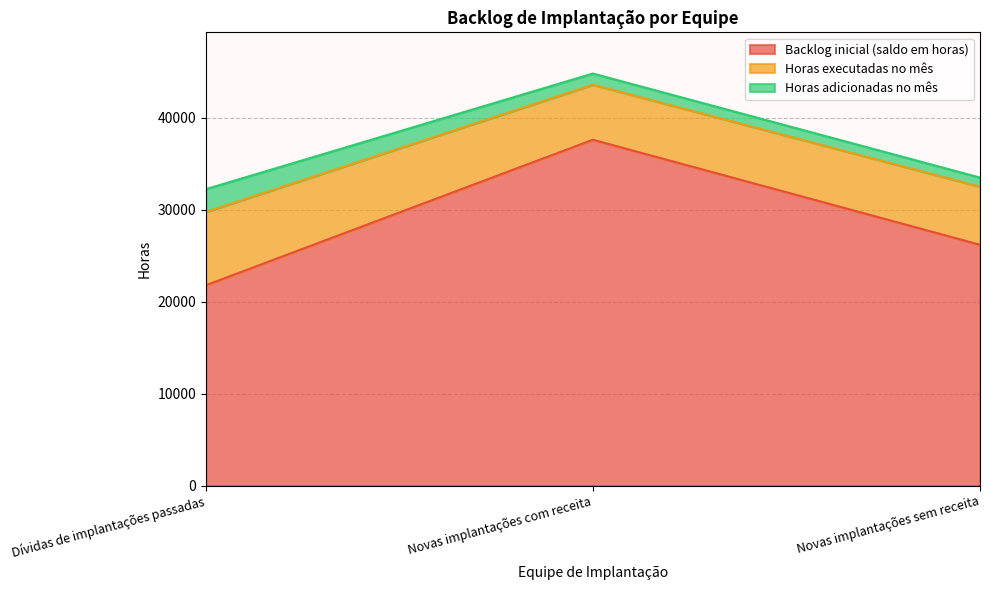

List the series in order of their peak value, lowest first.

Horas adicionadas no mês, Horas executadas no mês, Backlog inicial (saldo em horas)